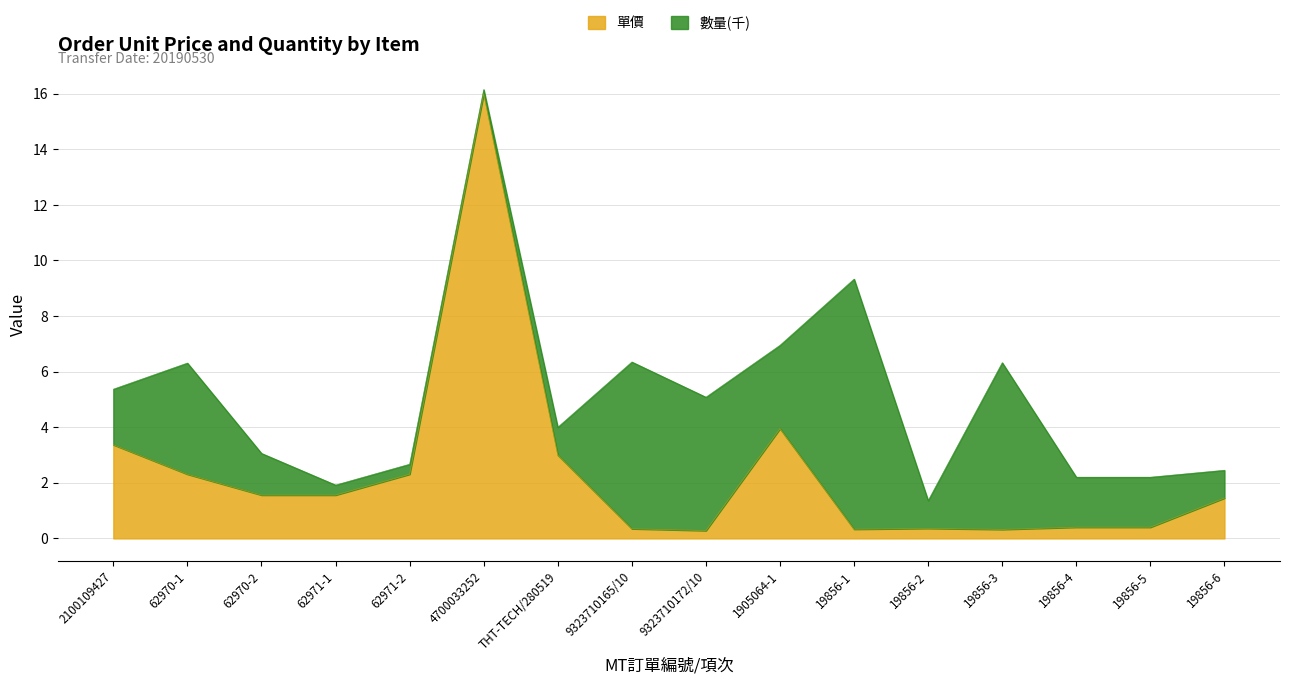

Where is the data nearest to the value 8?

1905064-1